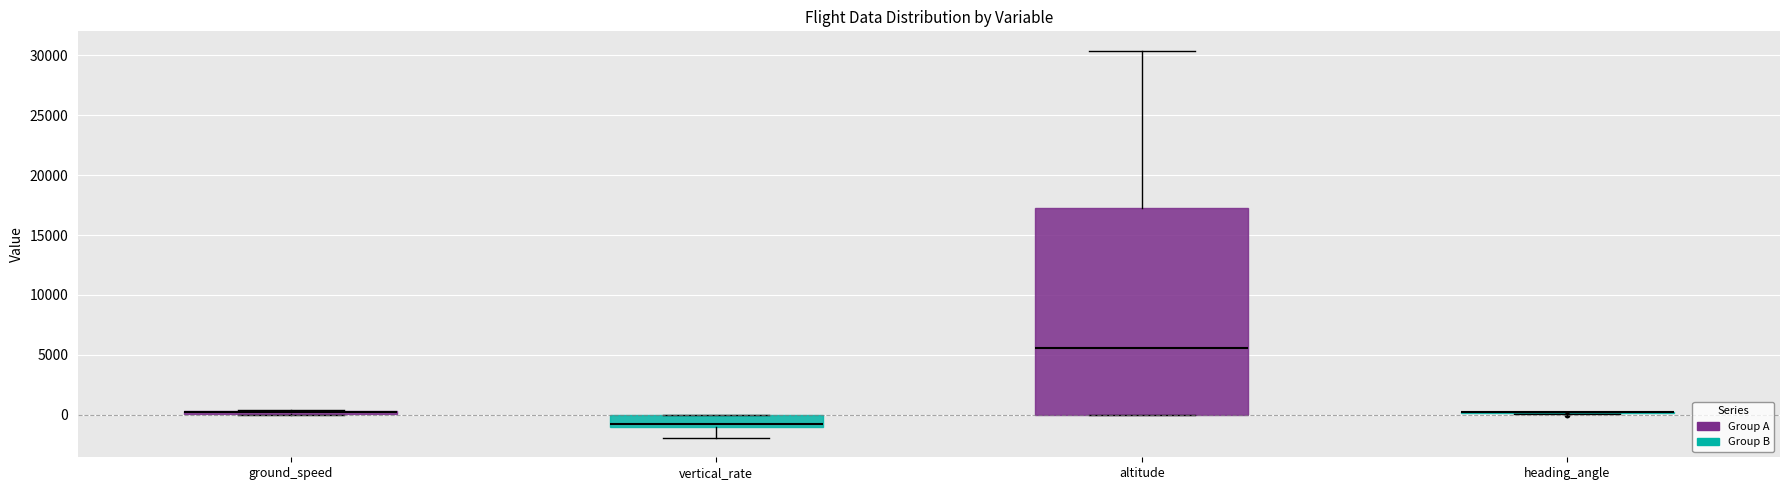

Comparing the boxes themselves (not the whiskers), which one is the tallest?

altitude